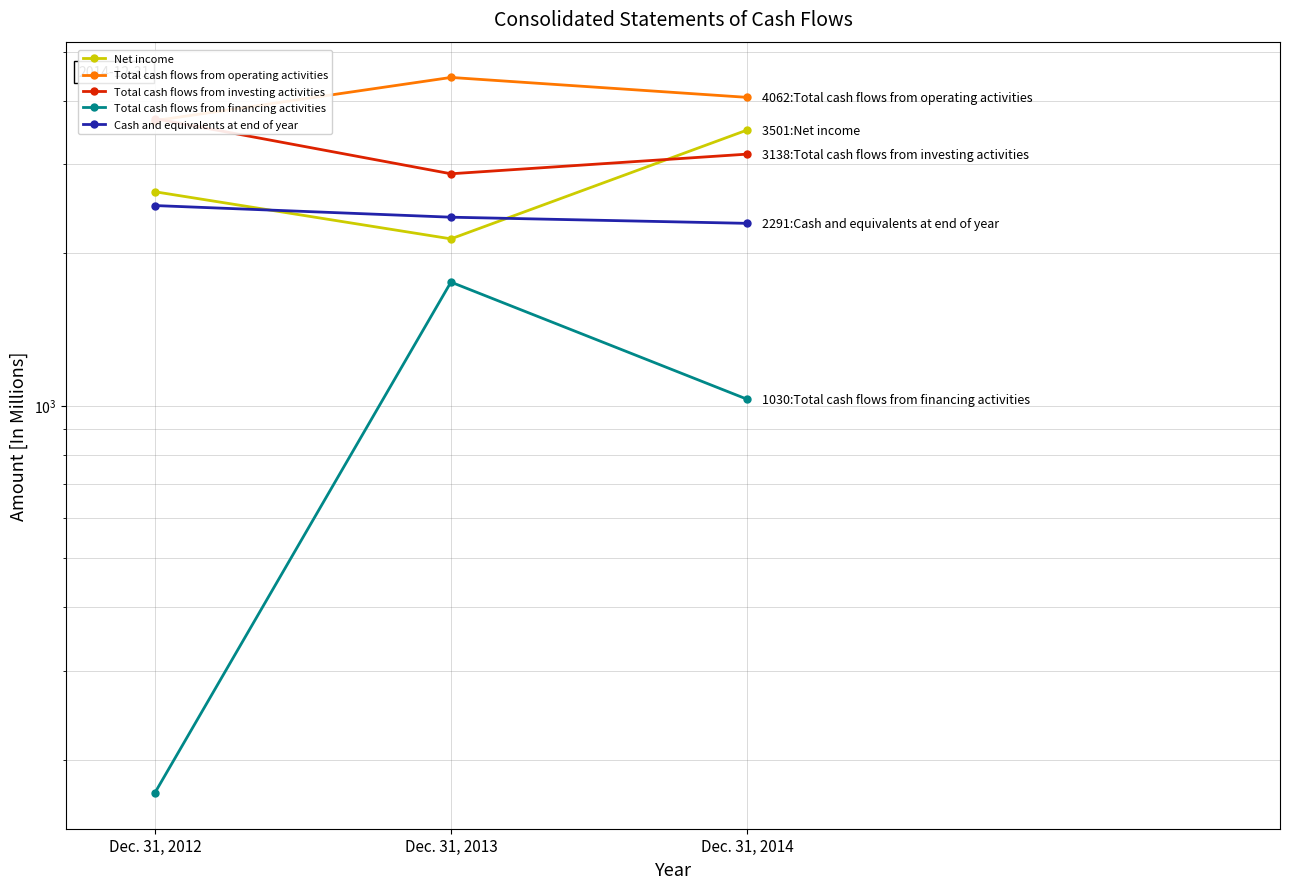

Reading left to right, transcribe all the data shown in this chart.

Net income: 2645	2135	3501
Total cash flows from operating activities: 3654	4447	4062
Total cash flows from investing activities: 3688	2870	3138
Total cash flows from financing activities: 172	1754	1030
Cash and equivalents at end of year: 2484	2356	2291